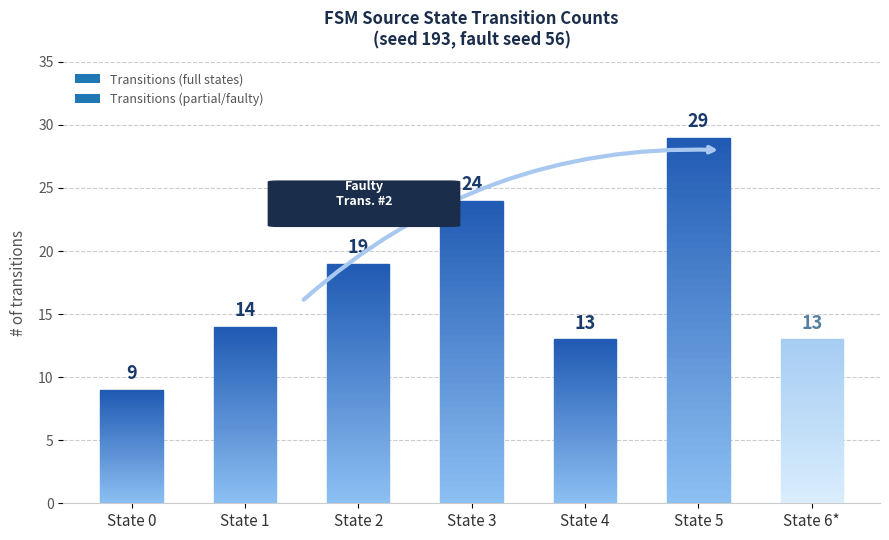

The value at State 0 is 6. True or false?

False